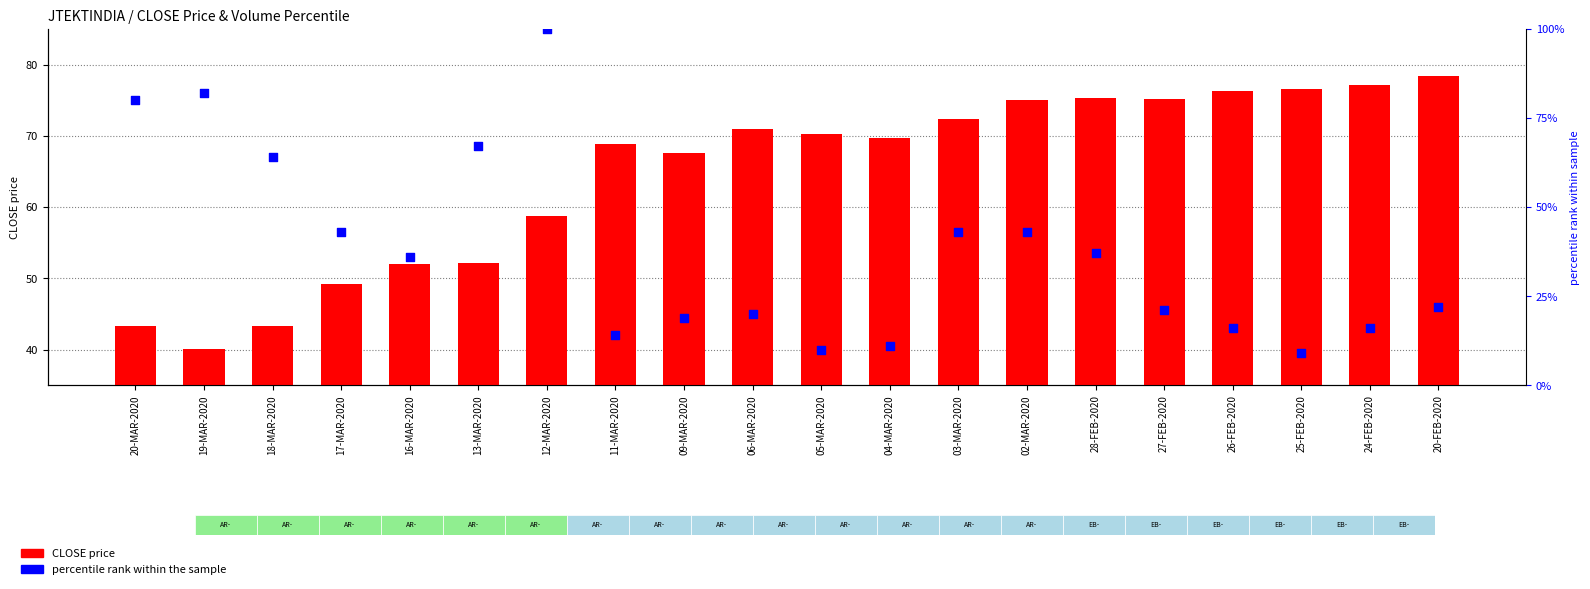

Which series contains the highest Y value?

percentile rank within the sample